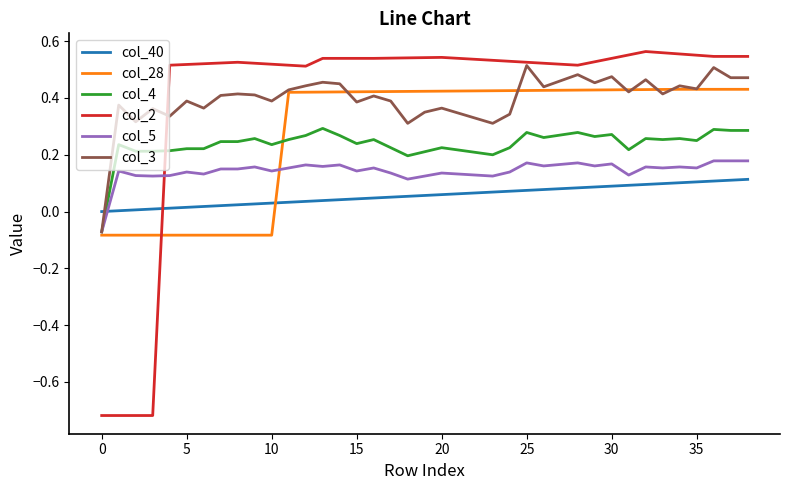

Which series has the largest range (max minus min)?

col_2